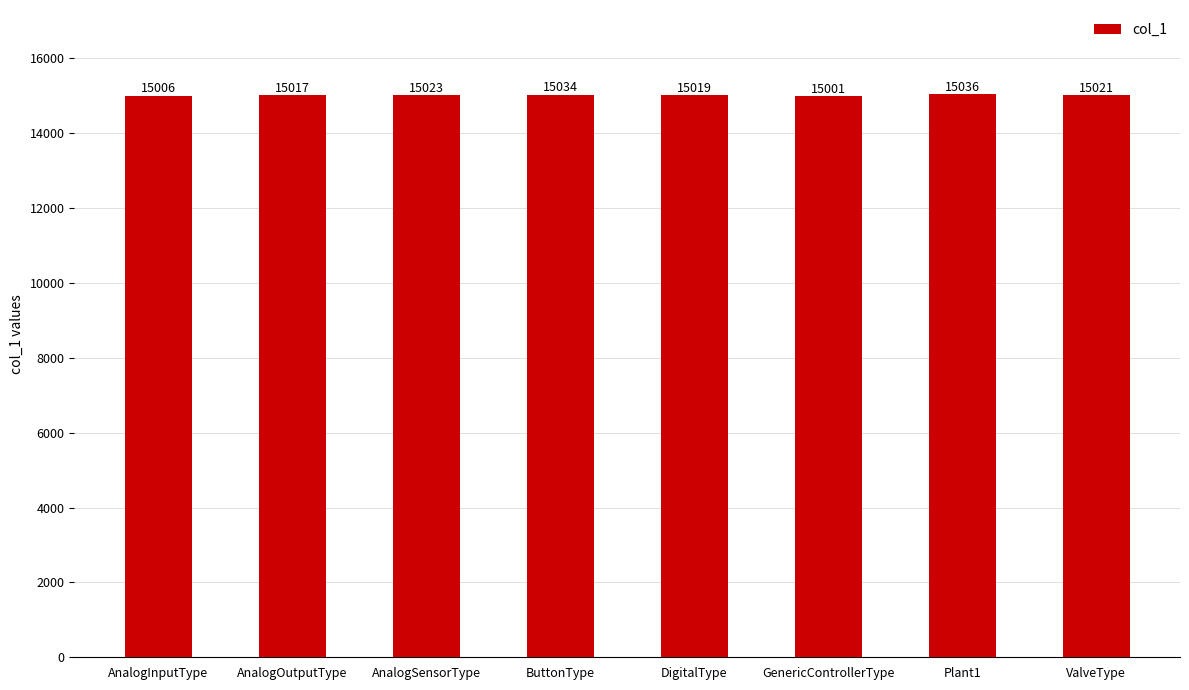

At which category does the chart reach its minimum across all series?

GenericControllerType